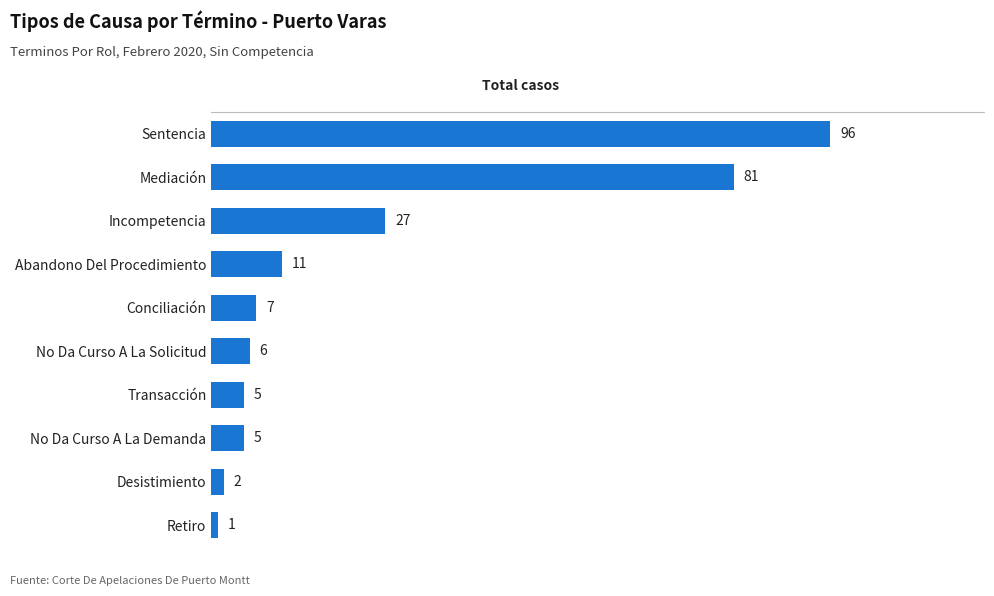

Between Retiro and Incompetencia, which is larger?

Incompetencia